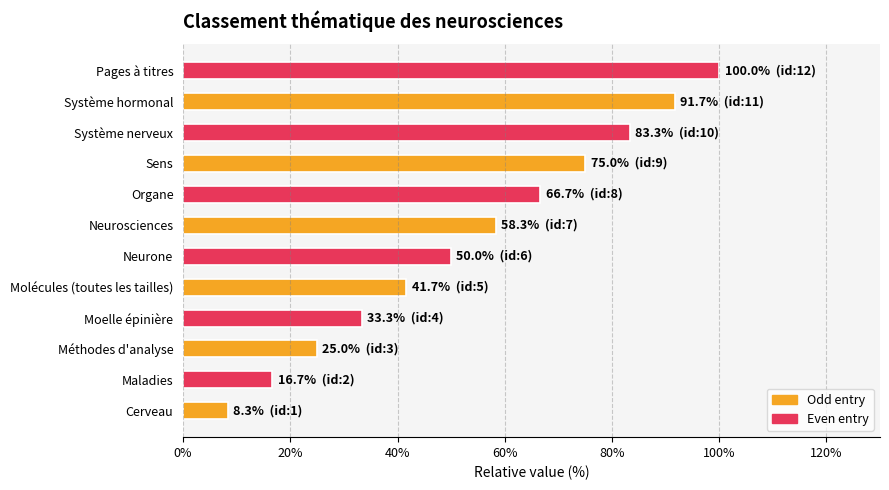

What is the difference between the maximum and second lowest values?

83.3